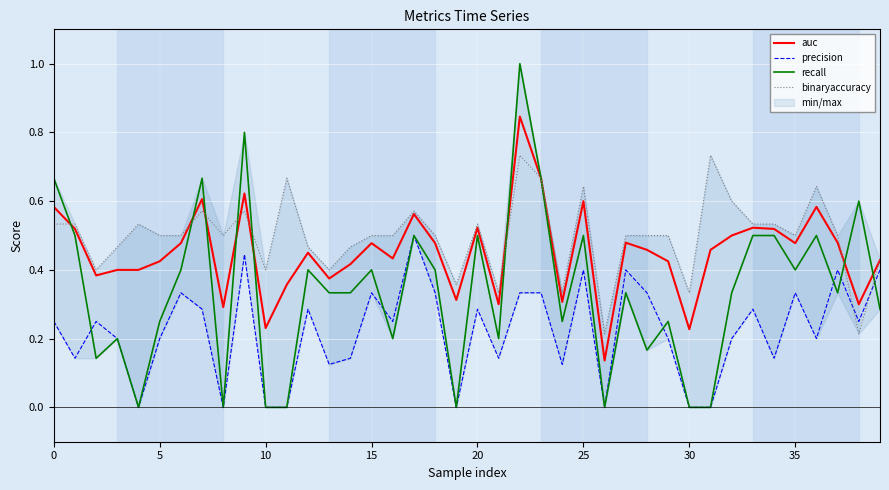

Which series has the largest total across all categories?

binaryaccuracy